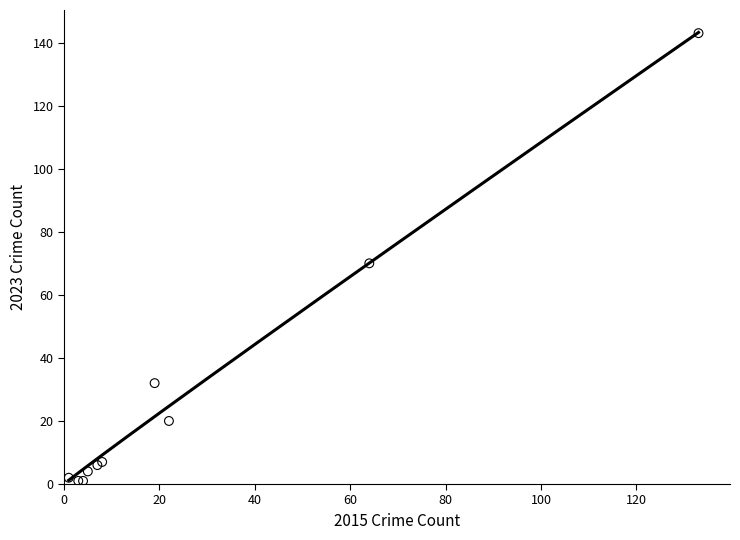

What Y value in the scatter plot is closest to 72?

70